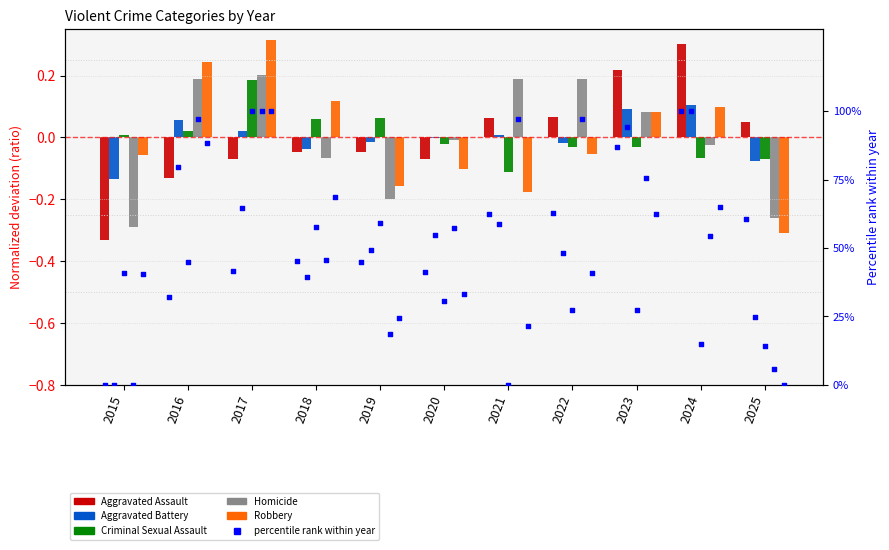

At which category is the sum across all series the highest?

2017